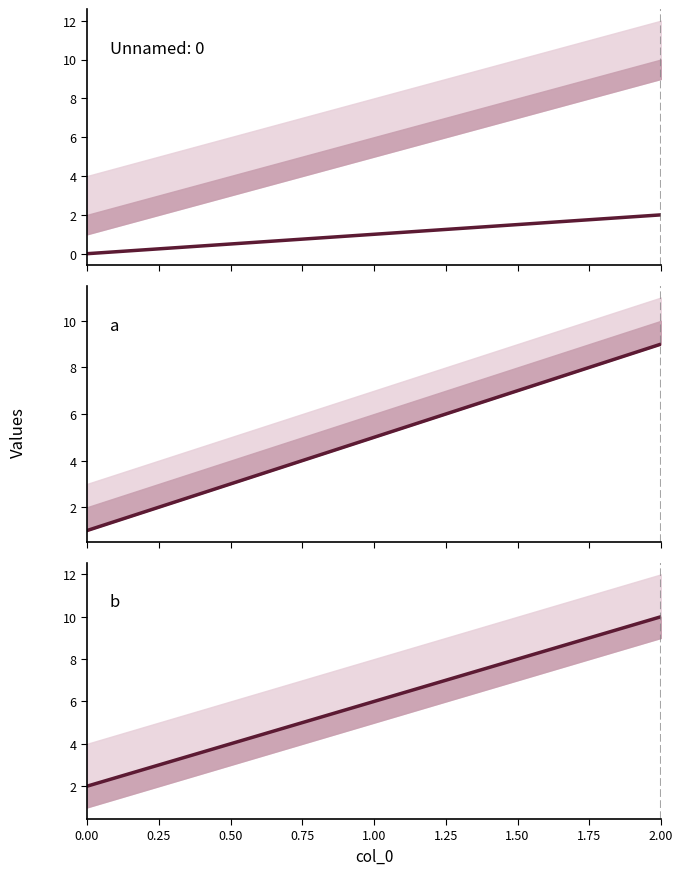

At how many categories does at least one series exceed 6?

1